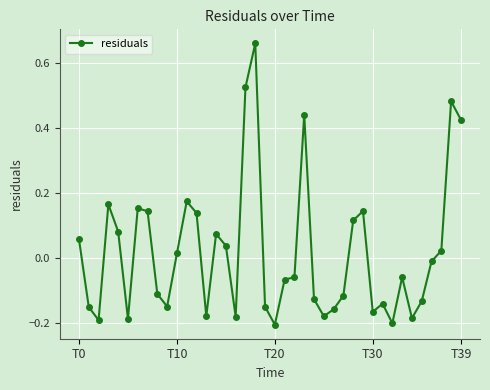

True or false: there are more than 1 points higher than both neighbors.

True